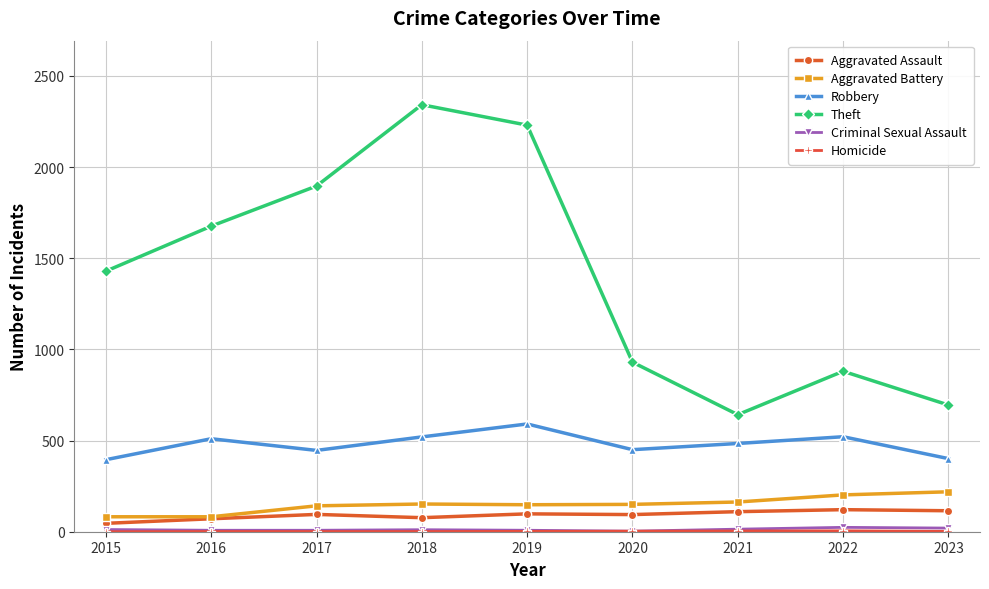

Which series has the largest total across all categories?

Theft